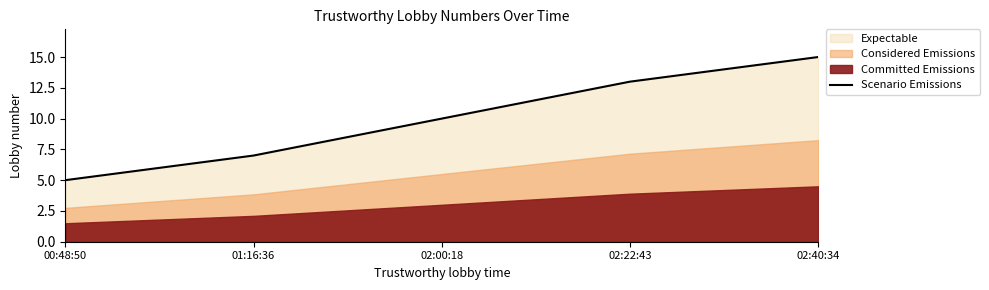

List the labels in order of value, smallest first.

00:48:50, 01:16:36, 02:00:18, 02:22:43, 02:40:34